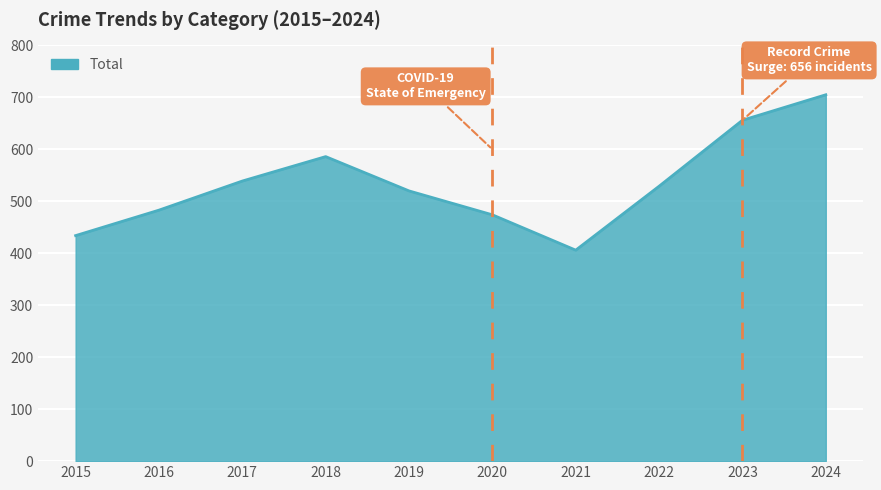

Which has a higher value, 2021 or 2015?

2015